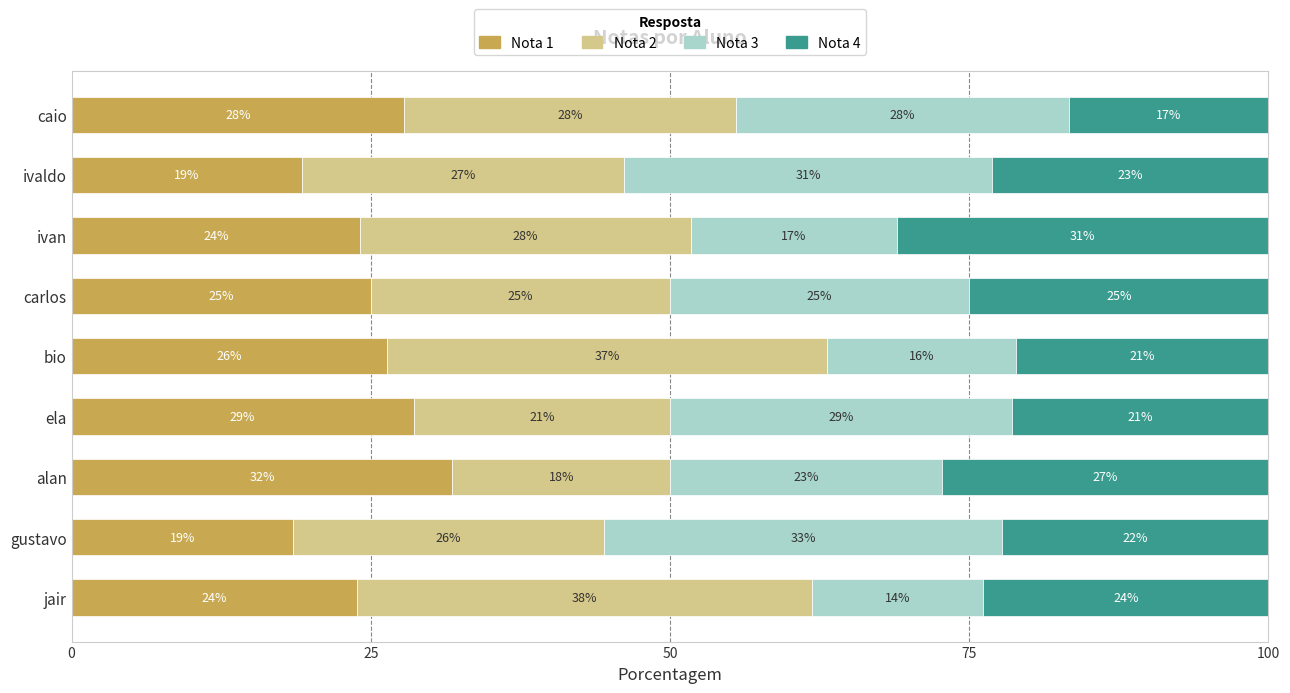

Reading left to right, list all the values displayed in this chart.

Nota 1: 23.8	18.5	31.8	28.6	26.3	25.0	24.1	19.2	27.8
Nota 2: 38.1	25.9	18.2	21.4	36.8	25.0	27.6	26.9	27.8
Nota 3: 14.3	33.3	22.7	28.6	15.8	25.0	17.2	30.8	27.8
Nota 4: 23.8	22.2	27.3	21.4	21.1	25.0	31.0	23.1	16.7